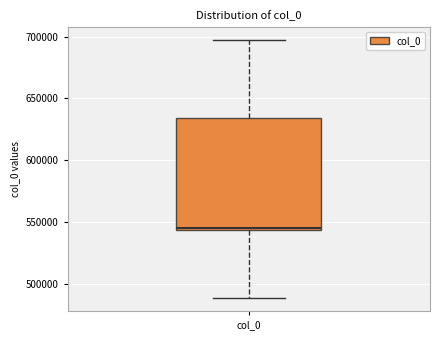

Where does the lower whisker of the box for col_0 end on the y-axis? The values are not printed on the chart, so give them approximately, as read against the axis.

490000